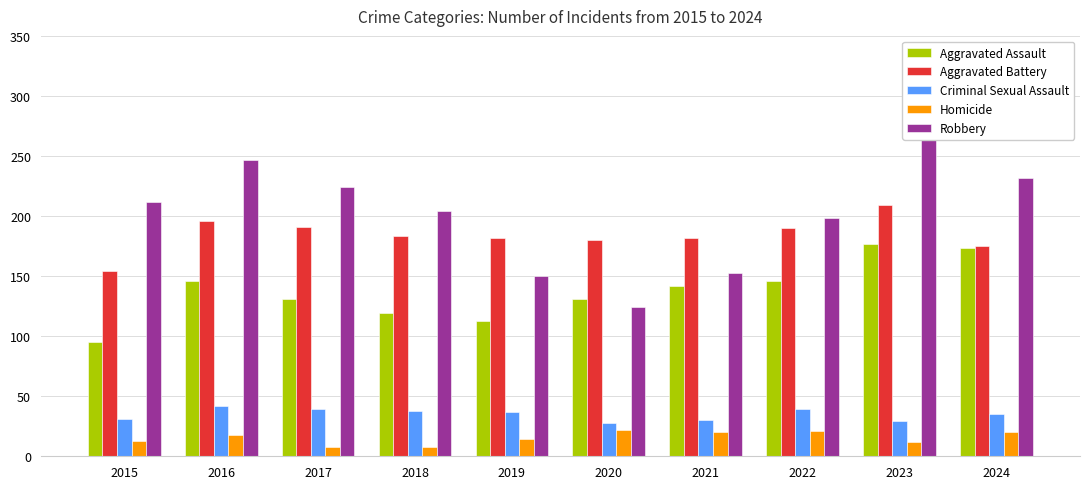

At which category is the sum across all series the highest?

2023